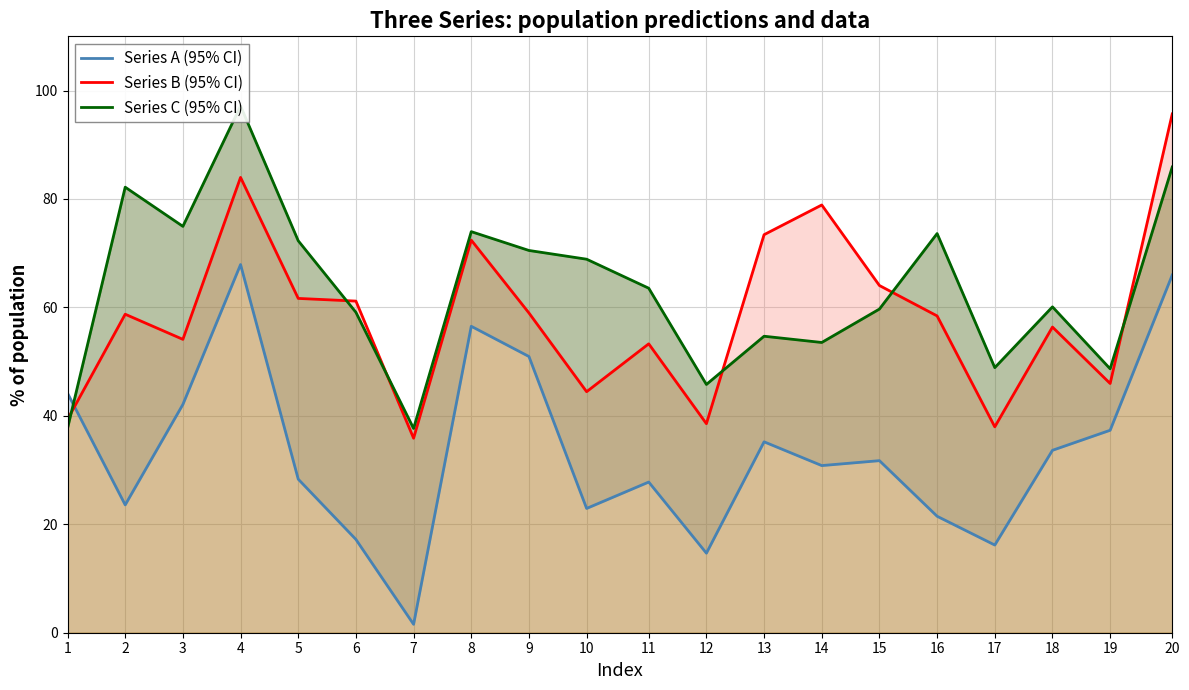

How many distinct data groups are displayed?

3